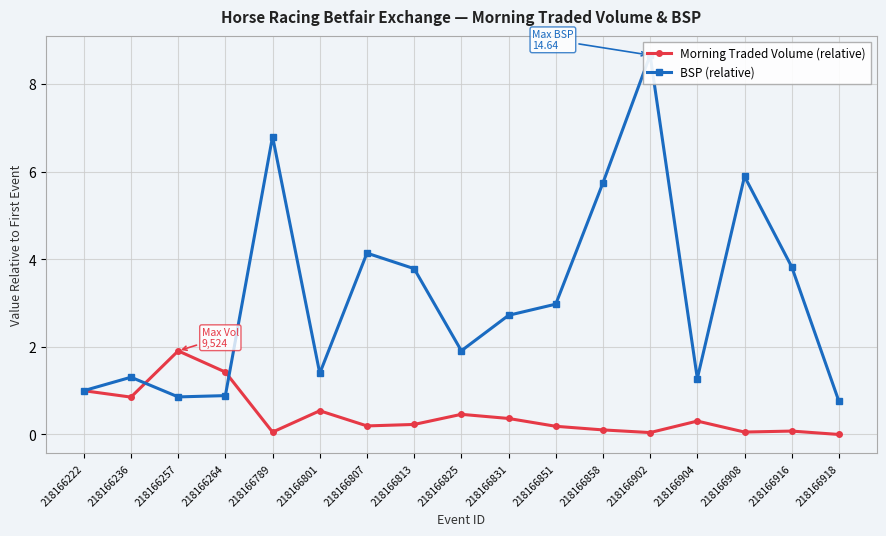

Rank the series at 218166918 from lowest to highest value.

Morning Traded Volume (relative), BSP (relative)